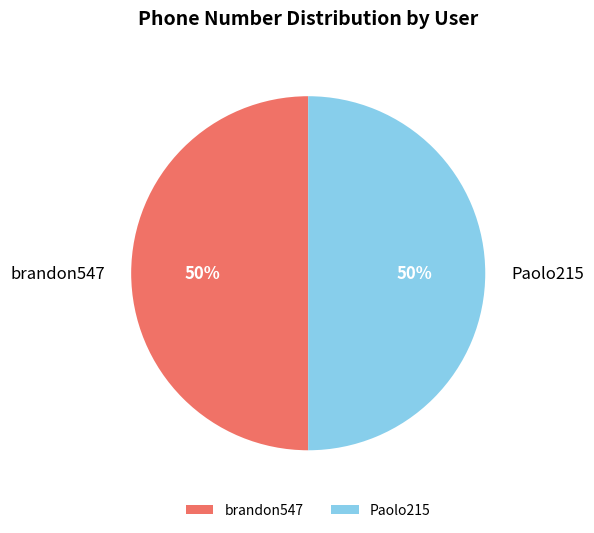

Combined, do Paolo215 and brandon547 account for over 50%?

Yes